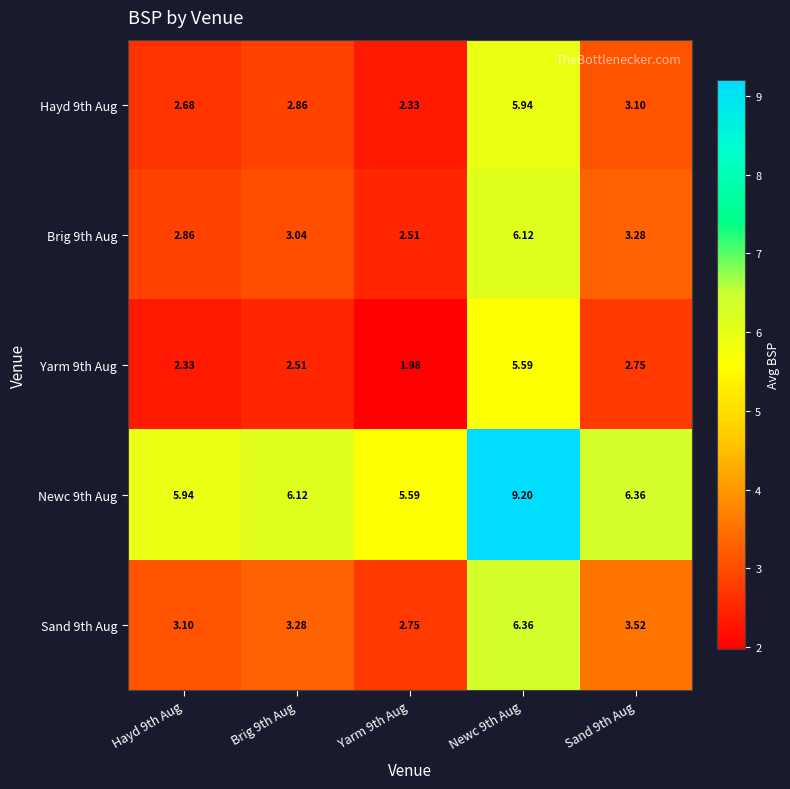

At which category is the sum across all series the highest?

Newc 9th Aug